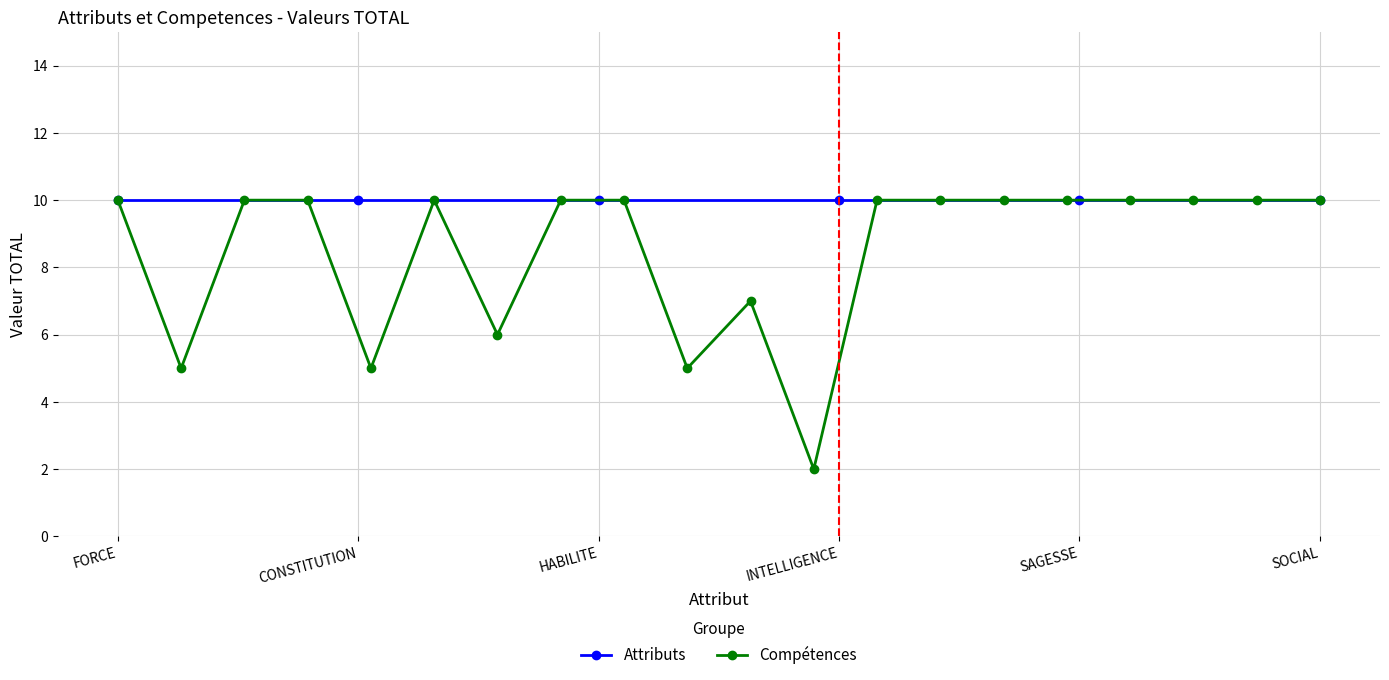

The chart shows a value of 10 at FORCE. True or false?

True